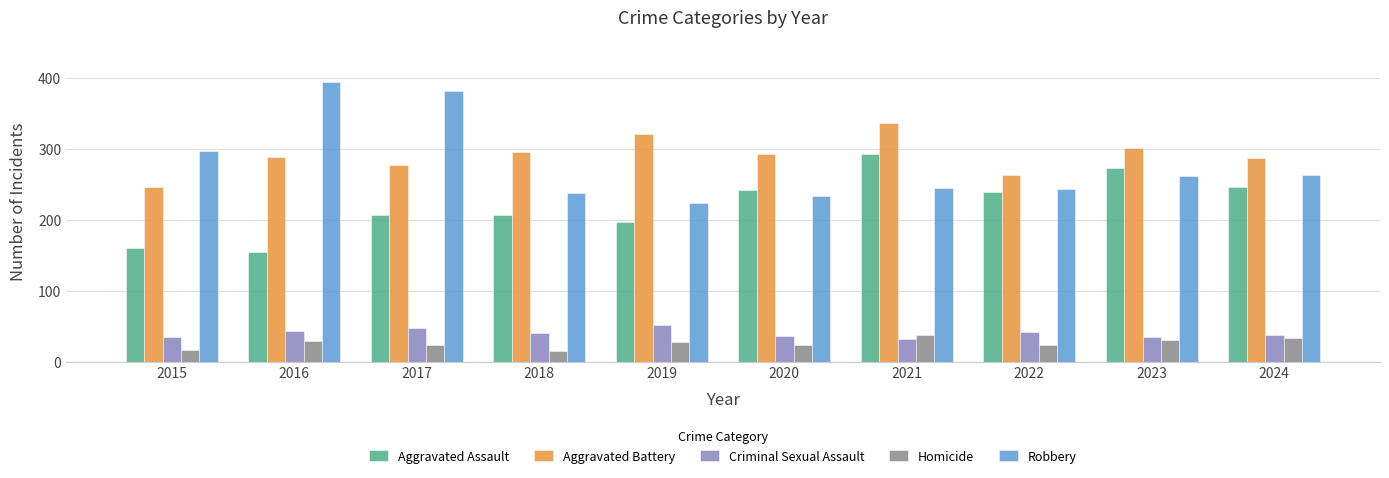

Read the Robbery value at 2024.

263